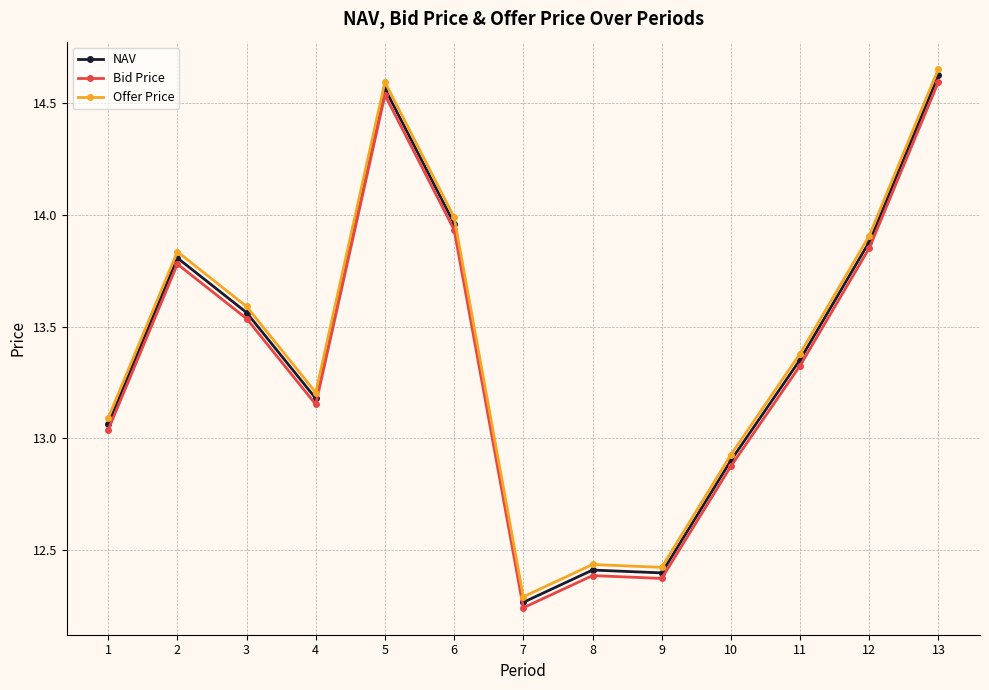

True or false: Offer Price and NAV cross at least once.

False